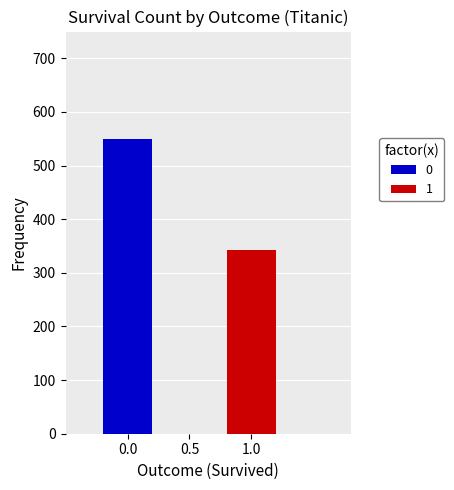

Read the 1 value at 0.5.

342